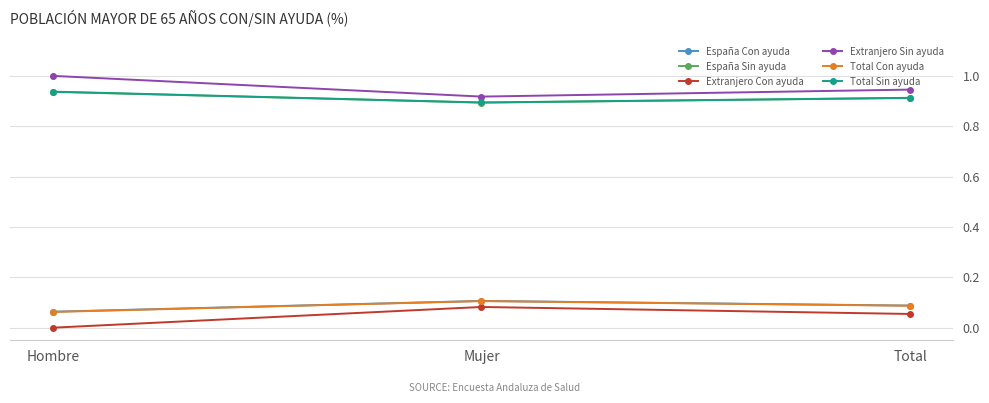

What is the sum of all Total Con ayuda values?

0.3